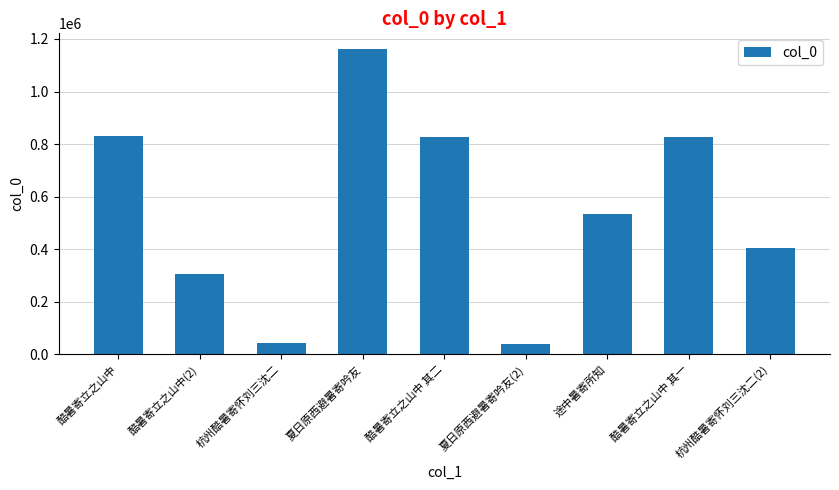

What is the value of the 3rd bar from the left?

44409